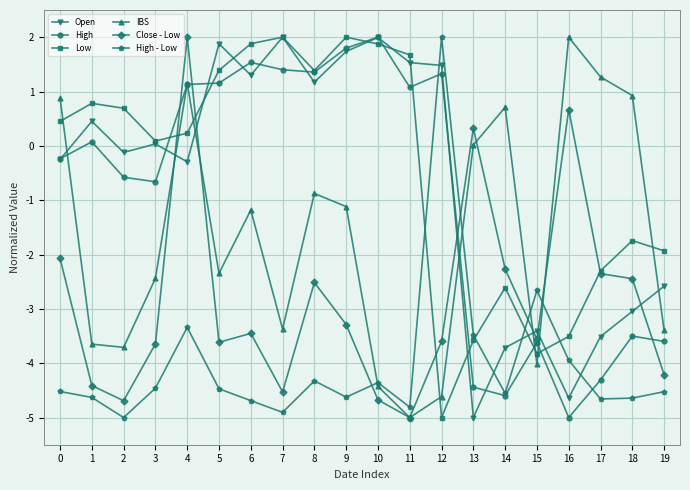

Between 4 and 10, which series saw the biggest shift?

Close - Low